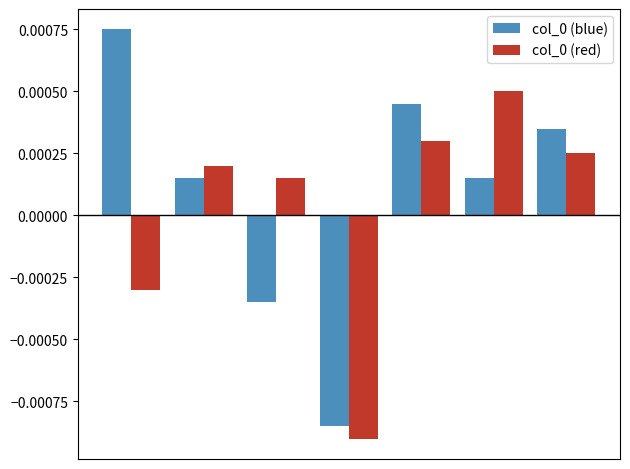

How many categories are shown in the chart?

7